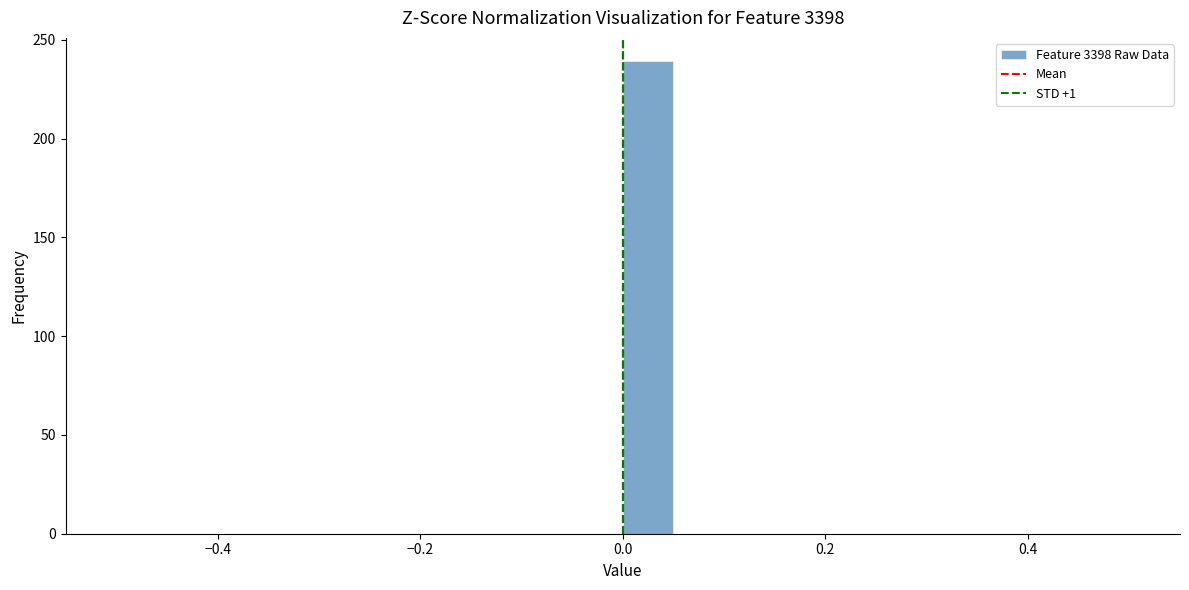

Around what value on the x-axis is the tallest bar? Give the approximate position of its centre, as read against the axis.

0.02